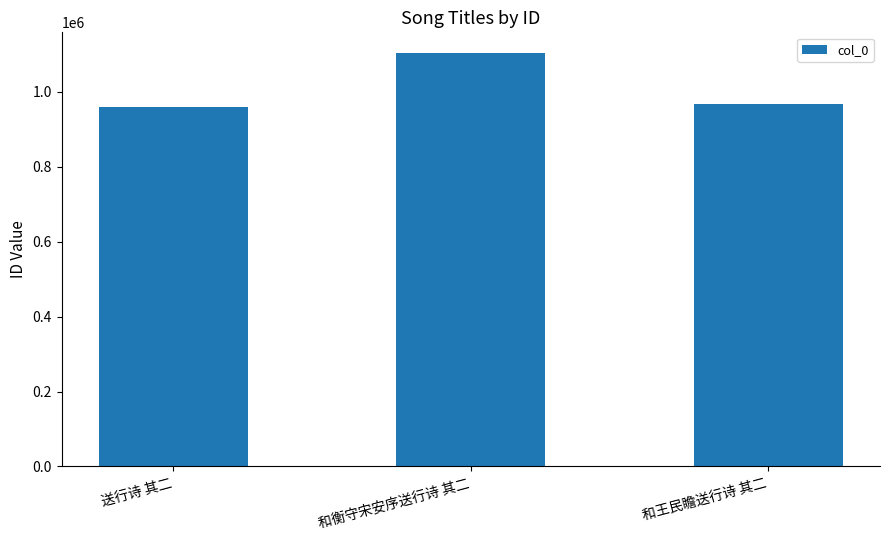

What is the sum of the values at 和衡守宋安序送行诗 其二 and 和王民瞻送行诗 其二?

2069772